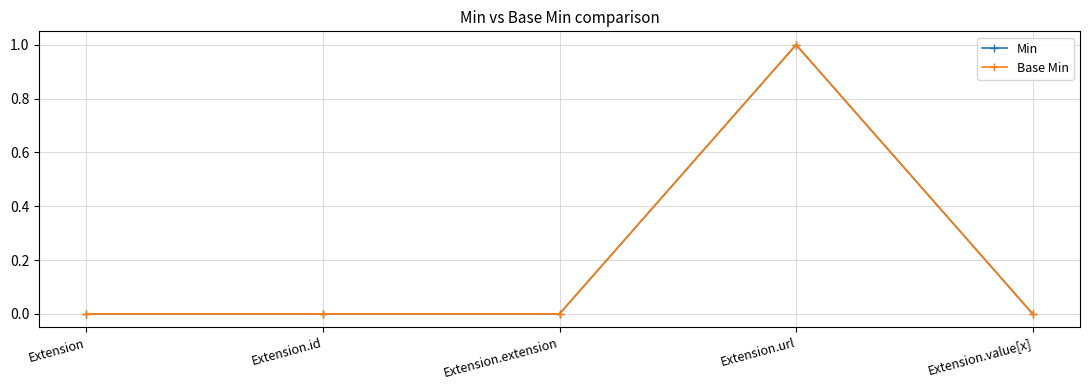

True or false: Base Min and Min cross at least once.

False